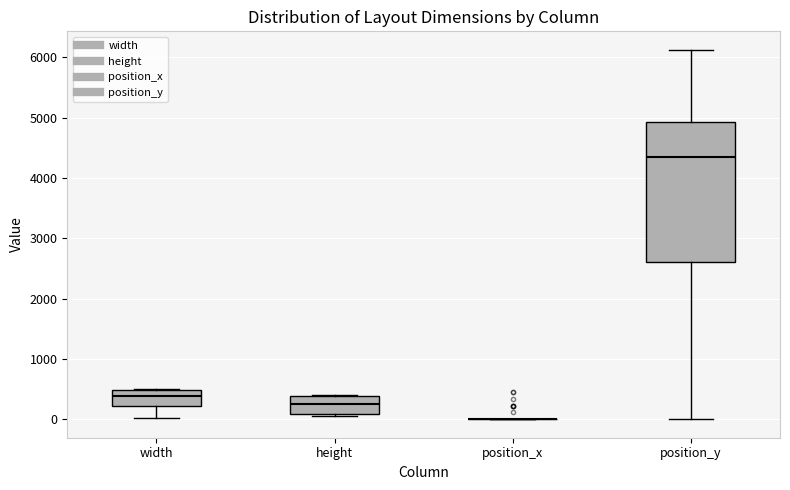

Reading left to right, transcribe this box plot: for each box, give where its median line is, the range the box spans, and where its two whiskers end, as read against the y-axis. The values are not printed on the chart, so give them approximately, as read against the axis.

width: median 400, box 200 to 500, whiskers 0 to 500
height: median 200, box 100 to 400, whiskers 100 to 400
position_x: box collapsed to a line at 0, whiskers 0 to 0
position_y: median 4400, box 2600 to 4900, whiskers 0 to 6100